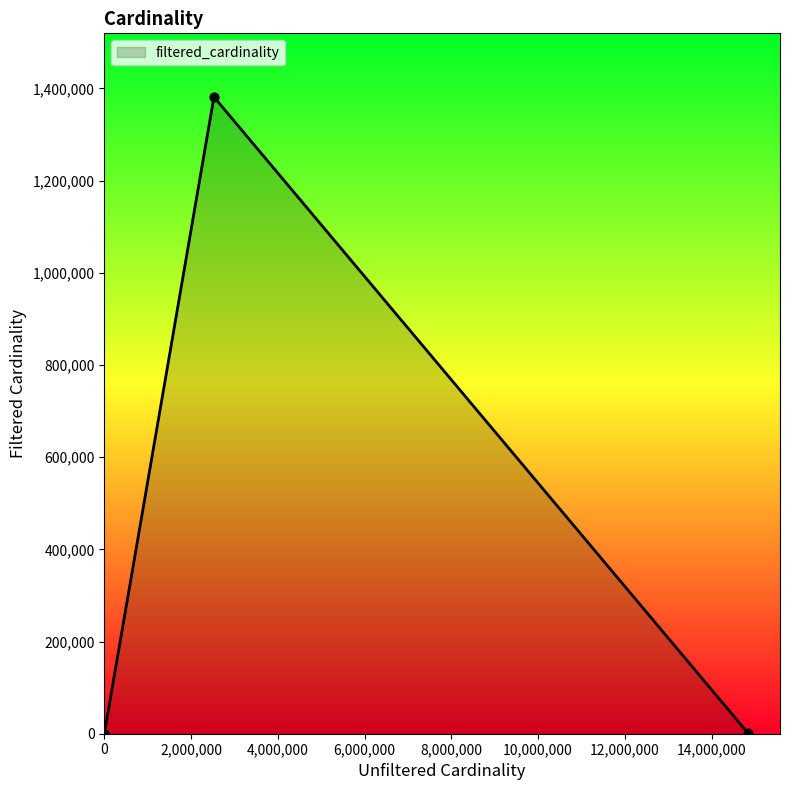

How many interior local peaks (higher than both neighbors) does the data have?

1